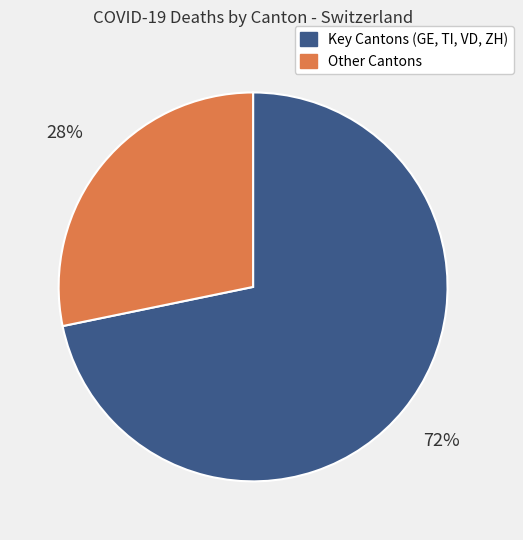

How many segments does this pie chart have?

2